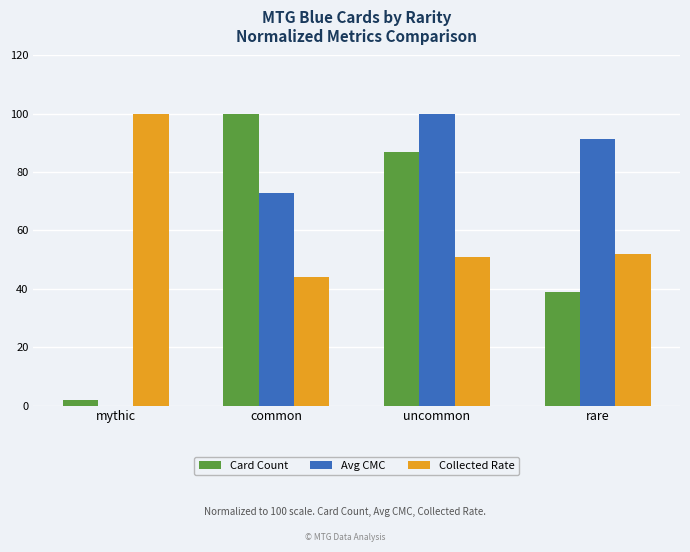

What is the sum of all Avg CMC values?

264.1